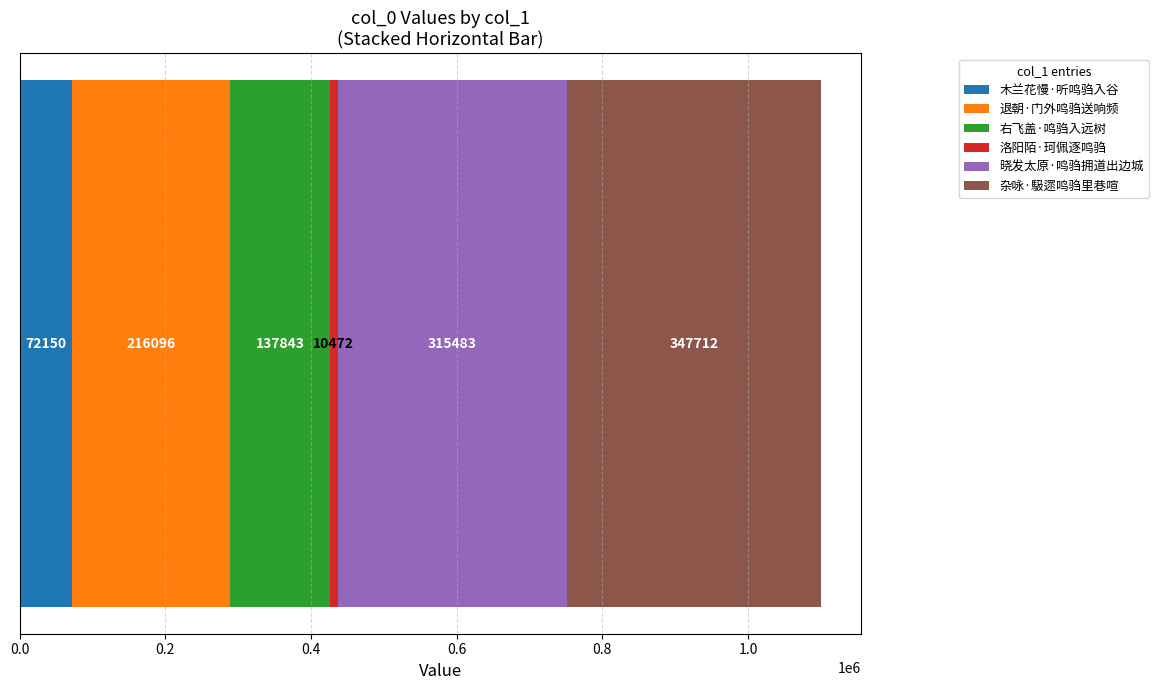

What is the highest value of the 木兰花慢·听鸣驺入谷 series?

72150